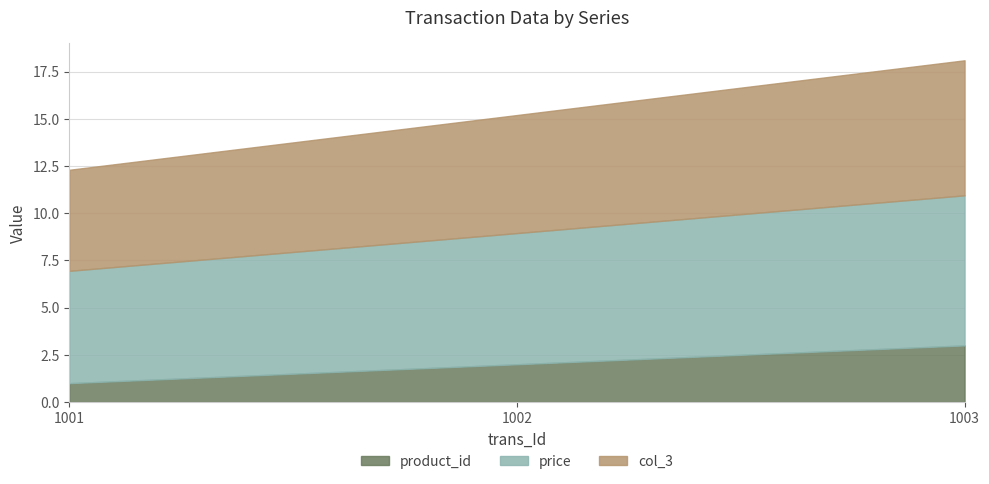

Is the value of price at 1001 greater than the value of product_id at 1003?

Yes